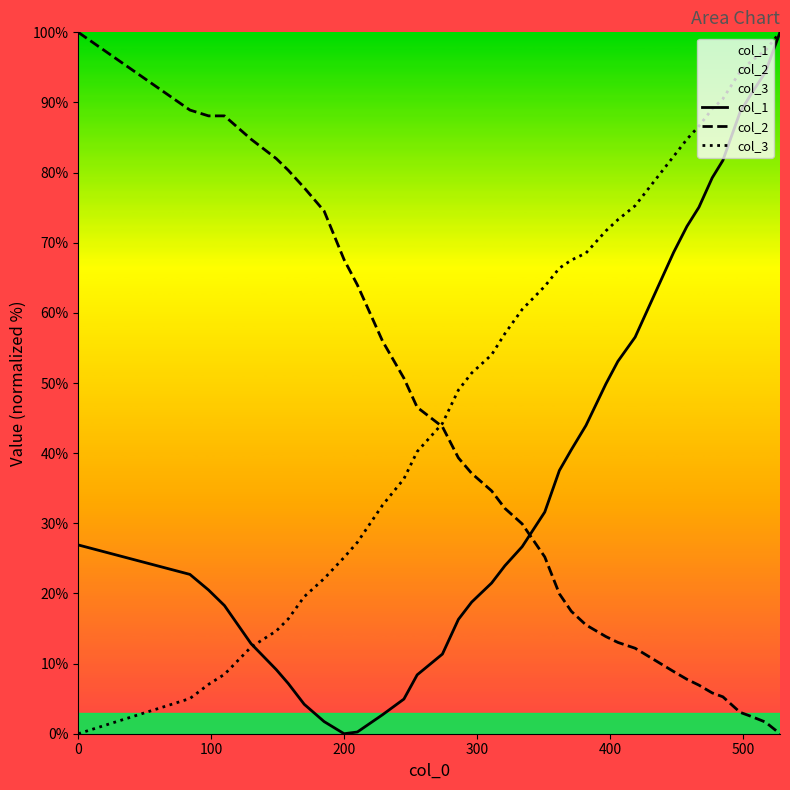

At 0, list the series in order from largest to smallest.

col_2, col_1, col_3